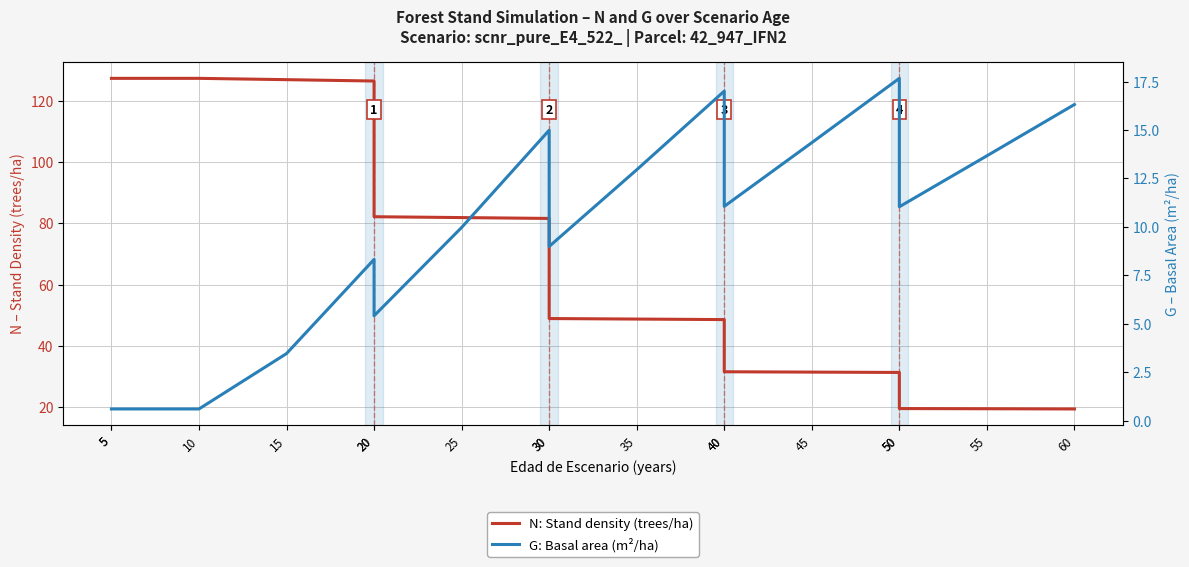

Which category has the highest value in the N: Stand density (trees/ha) series?

5